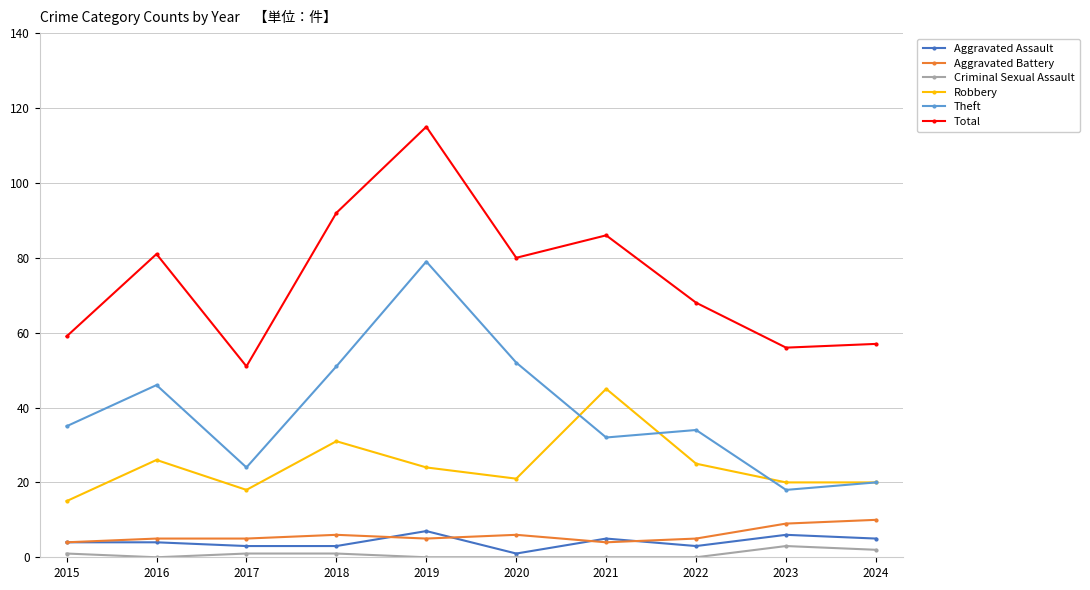

Which series has the widest spread of values?

Total